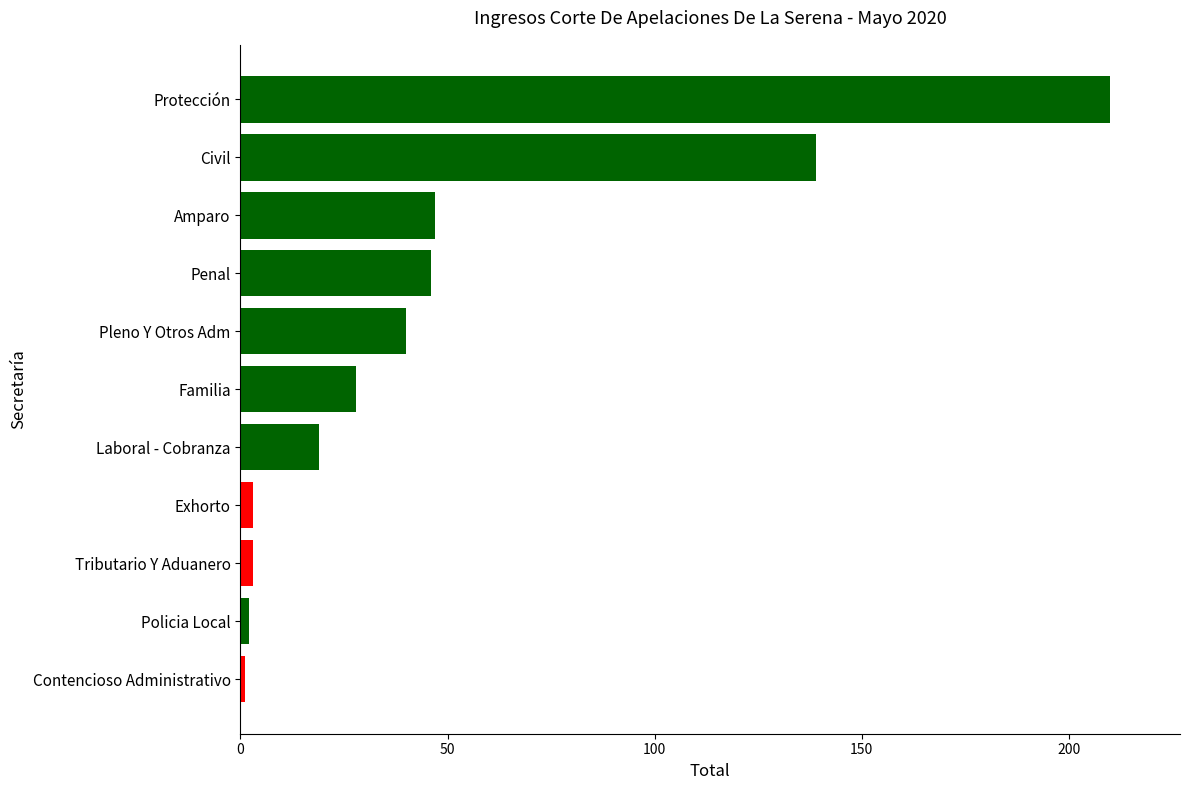

At which category does the chart reach its peak across all series?

Protección